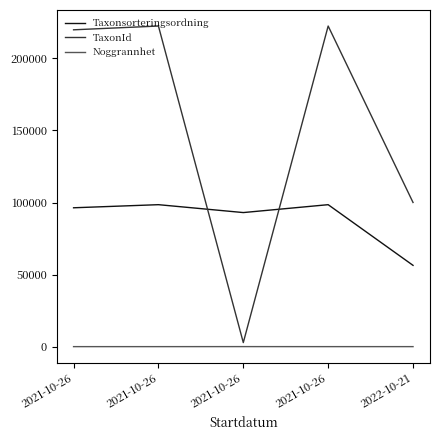

List the series in order of their peak value, lowest first.

Noggrannhet, Taxonsorteringsordning, TaxonId